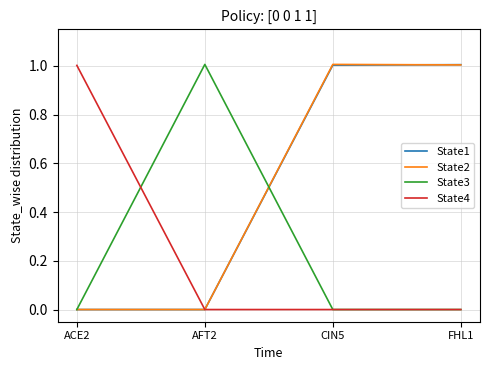

Reading left to right, list all the values displayed in this chart.

State1: 0.0	0.0	1.0	1.0
State2: 0.0	0.0	1.0	1.0
State3: 0.0	1.0	0.0	0.0
State4: 1.0	0.0	0.0	0.0